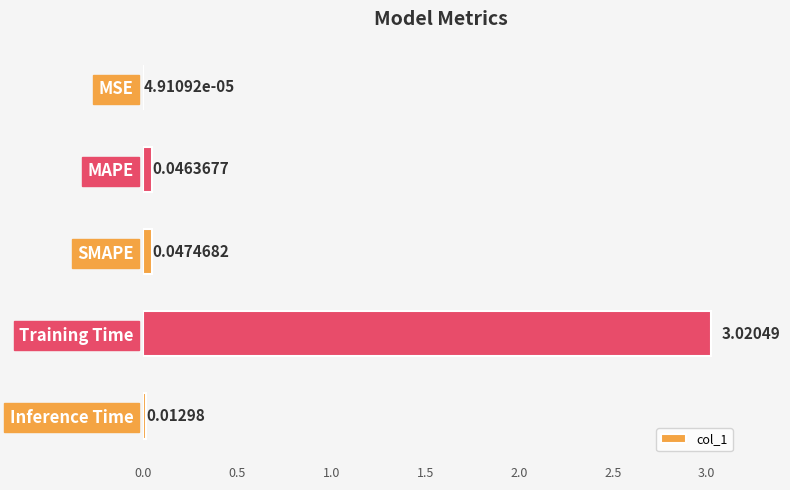

What is the change in value from MSE to Training Time?

+3.0